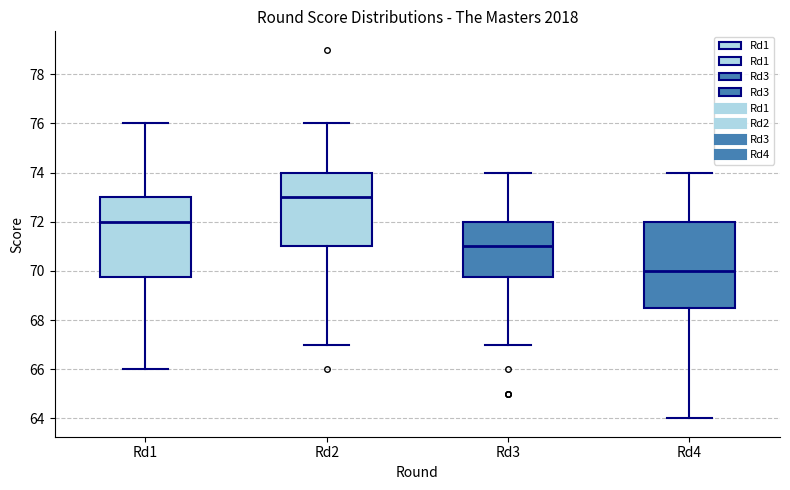

Which box is the tallest, from its lower edge to its upper edge?

Rd4